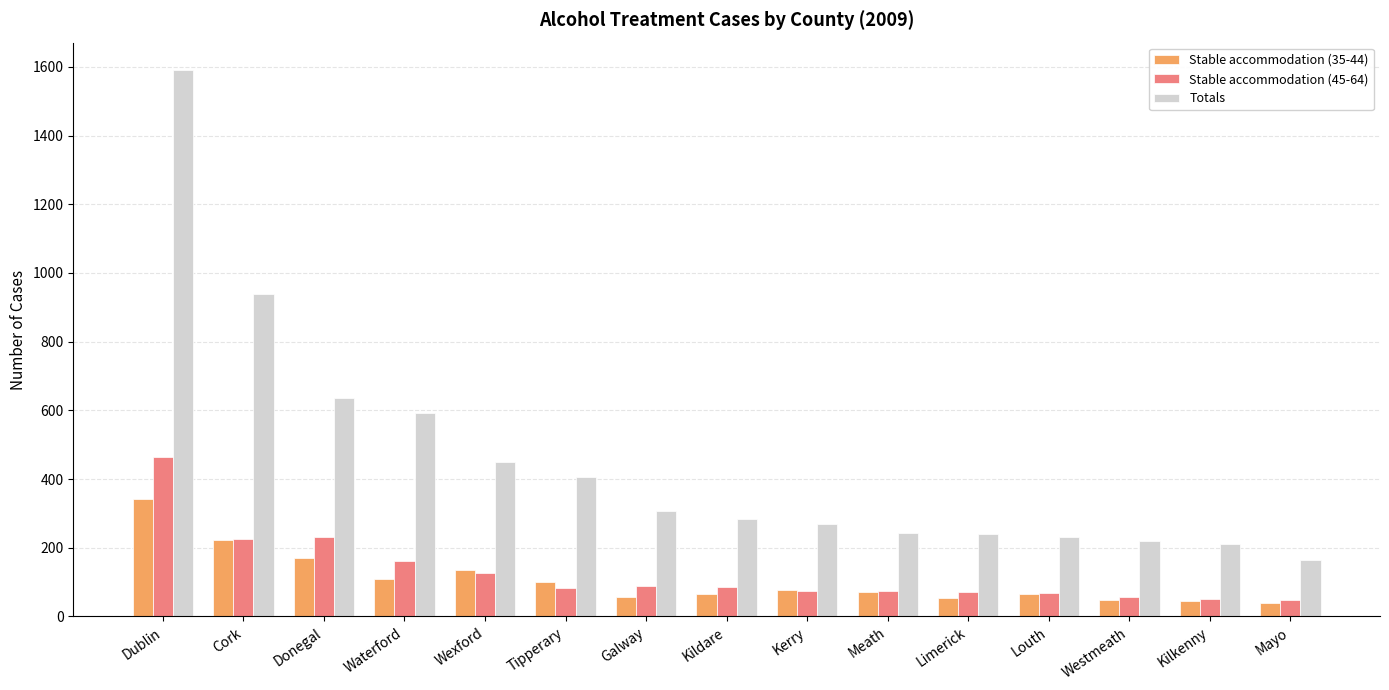

Is the value of Stable accommodation (35-44) at Meath greater than the value of Stable accommodation (45-64) at Kildare?

No